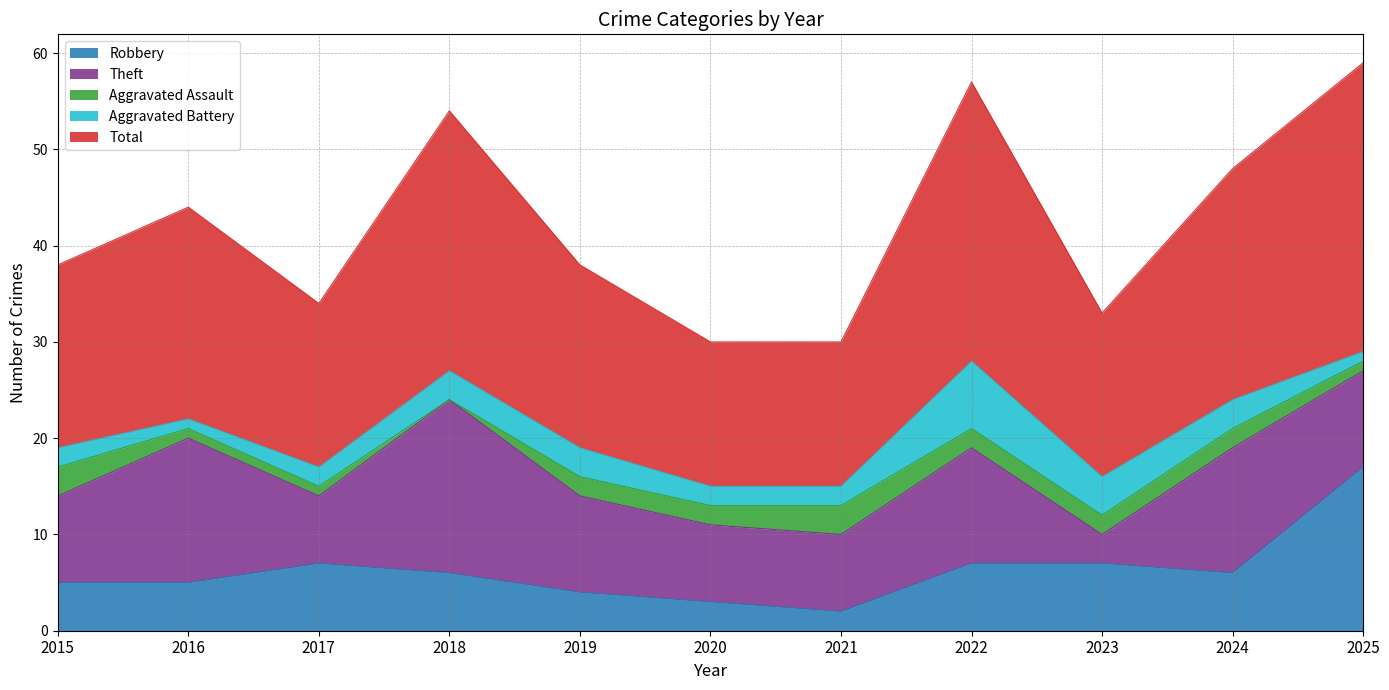

The value of Theft at 2017 is 7. True or false?

True